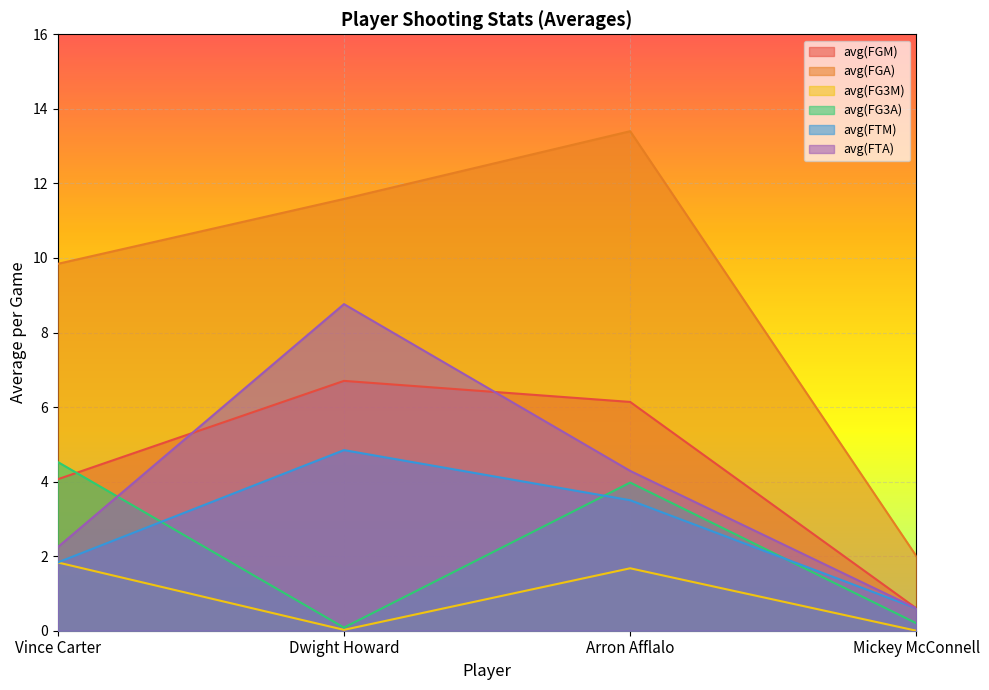

Which label corresponds to the largest value in the chart?

Arron Afflalo